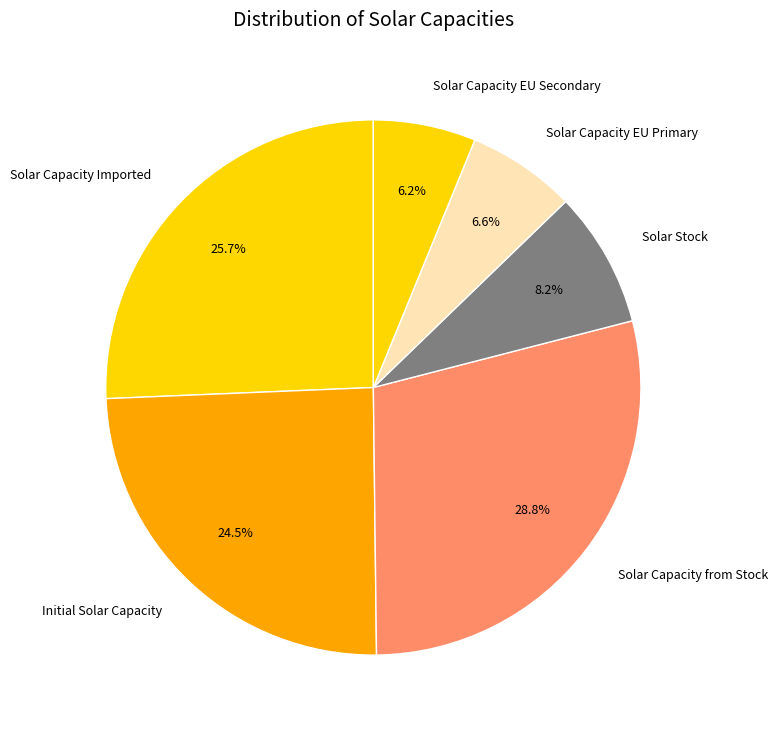

Which category has the biggest portion of the pie?

Solar Capacity from Stock